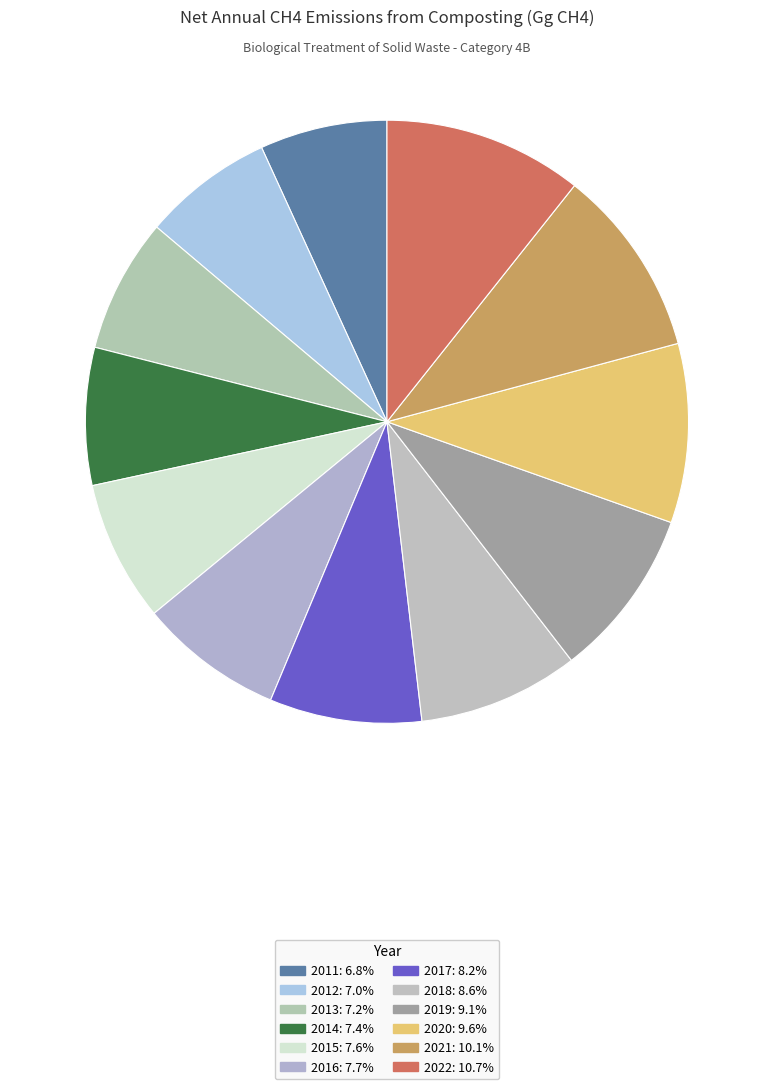

Count the number of slices in the pie.

12